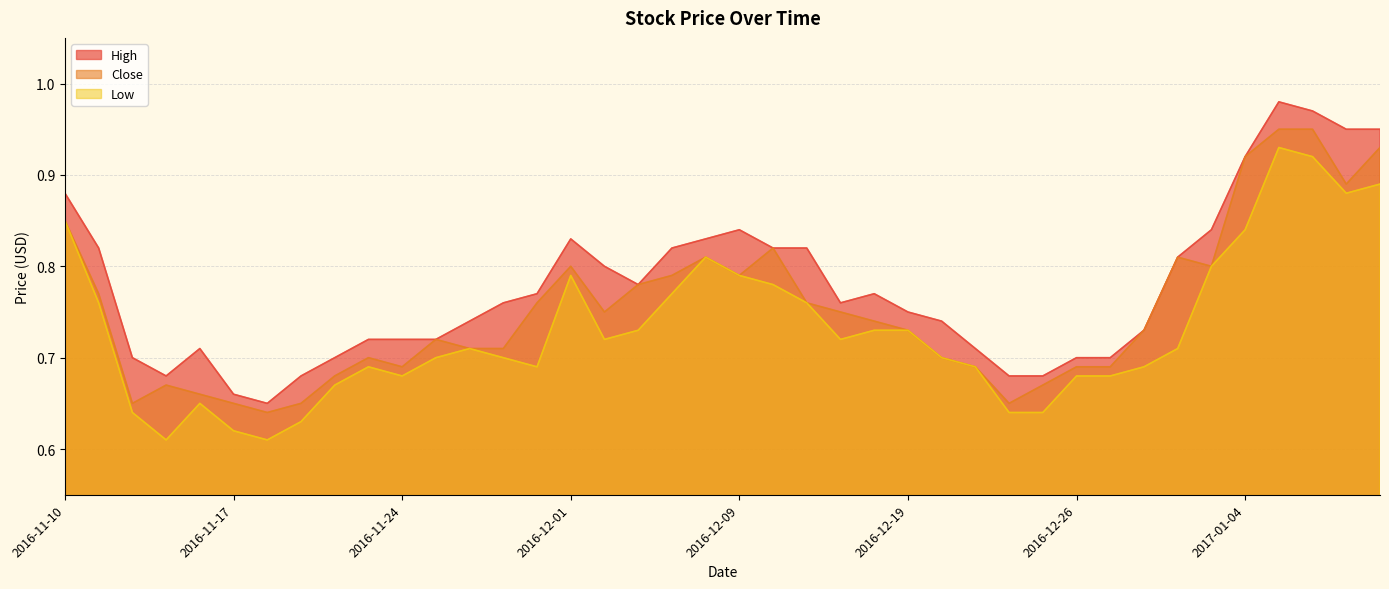

How many Close values are between 0 and 1?

40